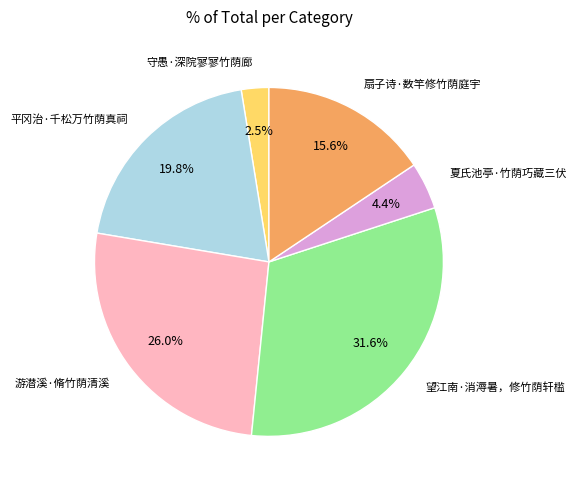

Between 游潜溪·脩竹荫清溪 and 守愚·深院寥寥竹荫廊, which is larger?

游潜溪·脩竹荫清溪